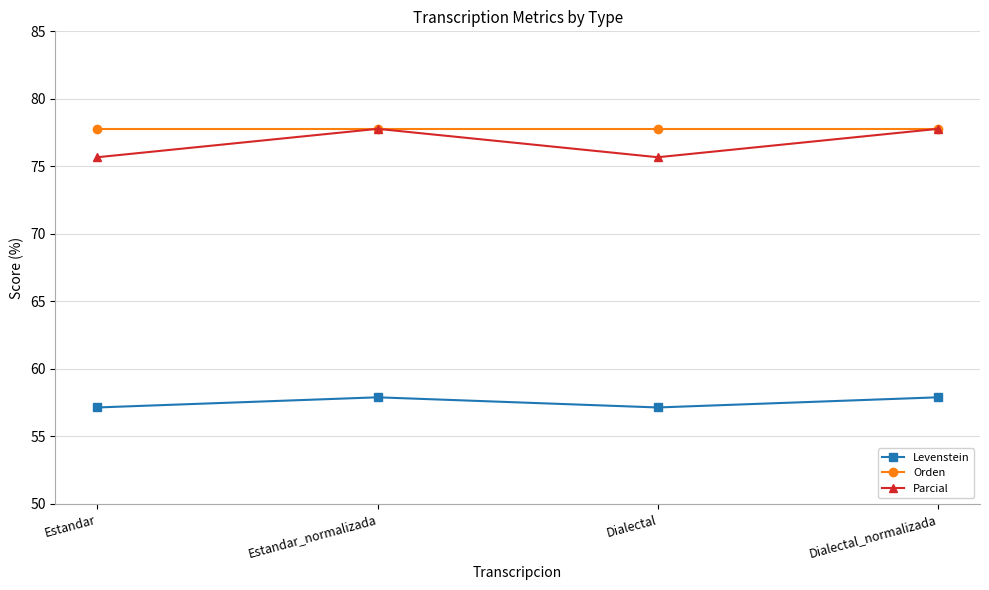

Reading left to right, extract all data points from this chart.

Levenstein: 57.1	57.9	57.1	57.9
Orden: 77.8	77.8	77.8	77.8
Parcial: 75.7	77.8	75.7	77.8